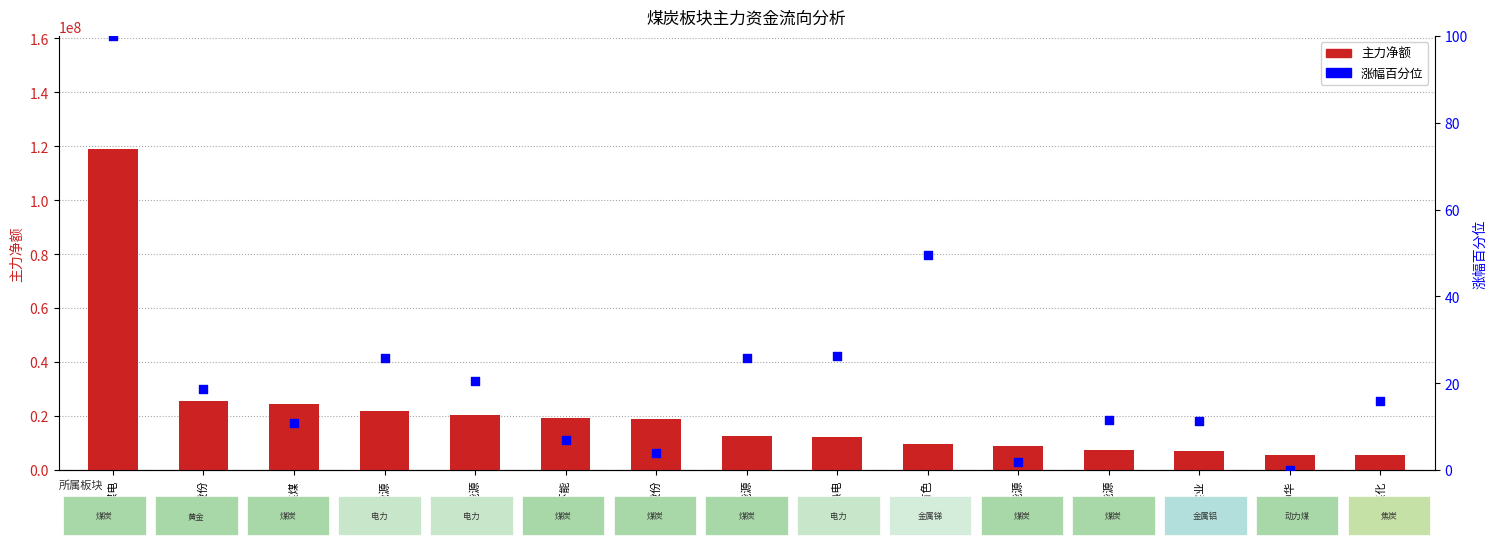

Which series contains the highest Y value?

主力净额